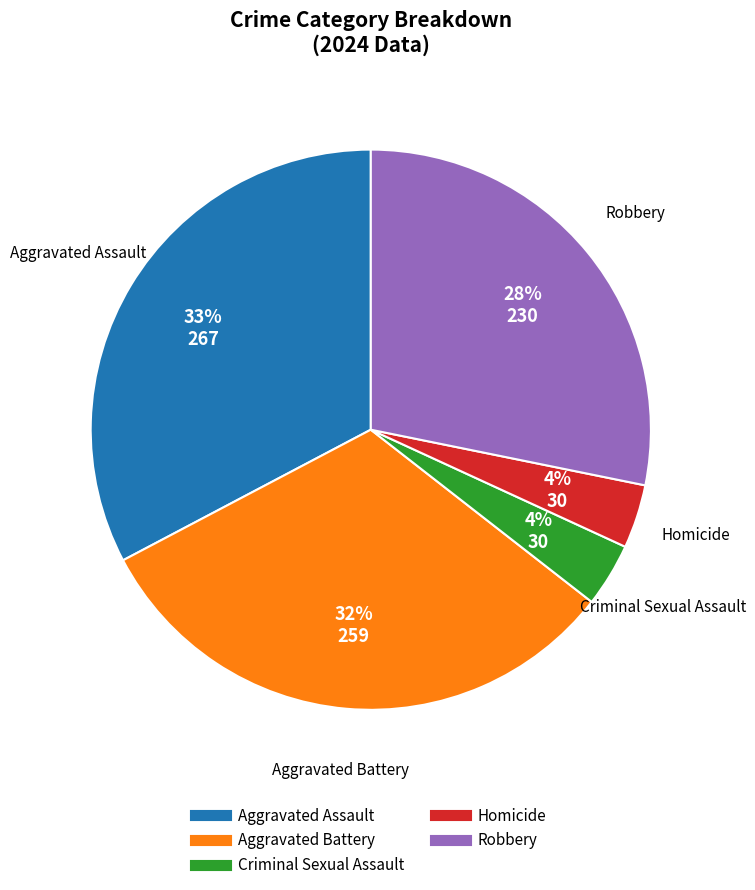

What percentage is the Robbery slice, to the nearest percent?

28%